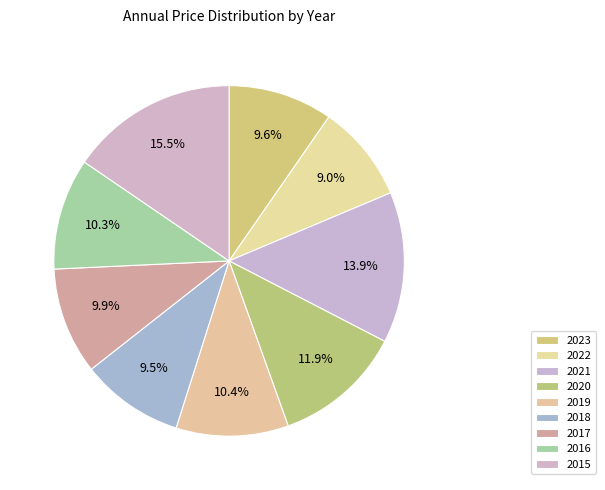

How many segments does this pie chart have?

9